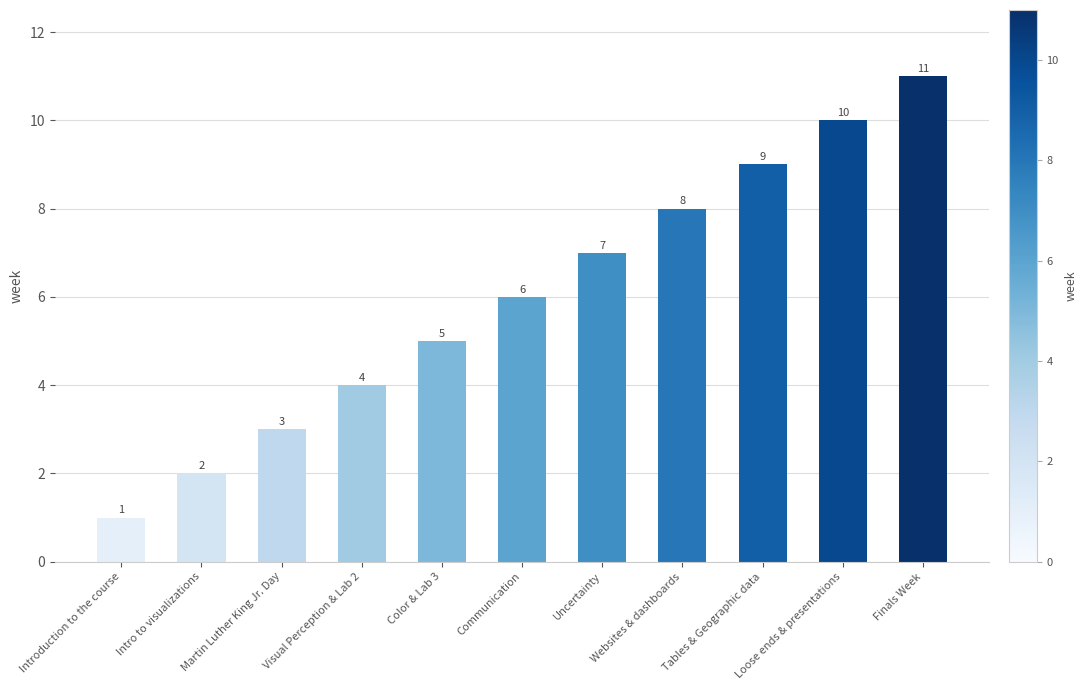

Which label corresponds to the smallest value in the chart?

Introduction to the course